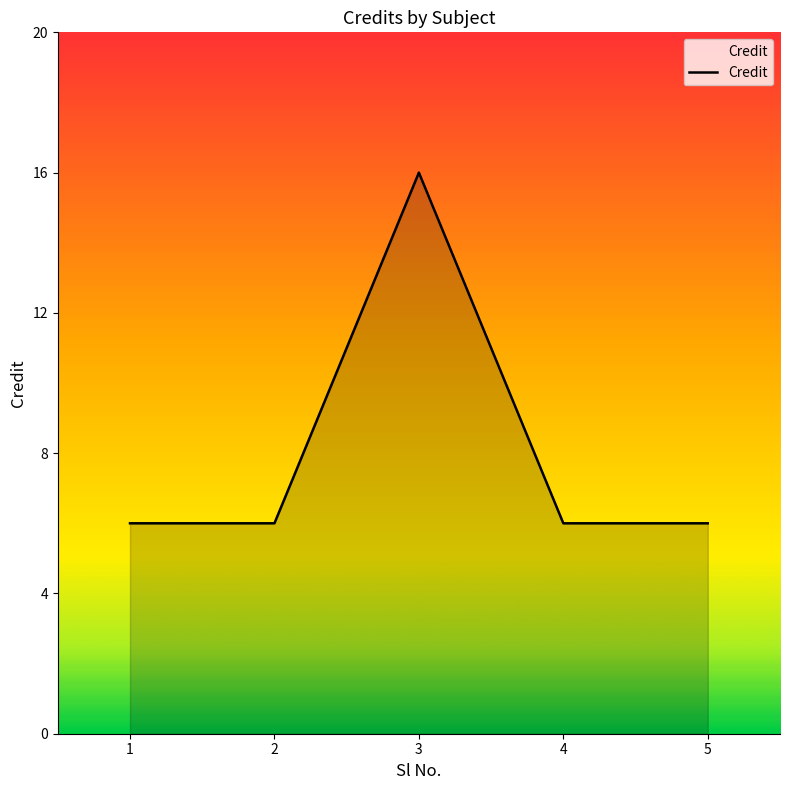

How many series are shown in this chart?

1